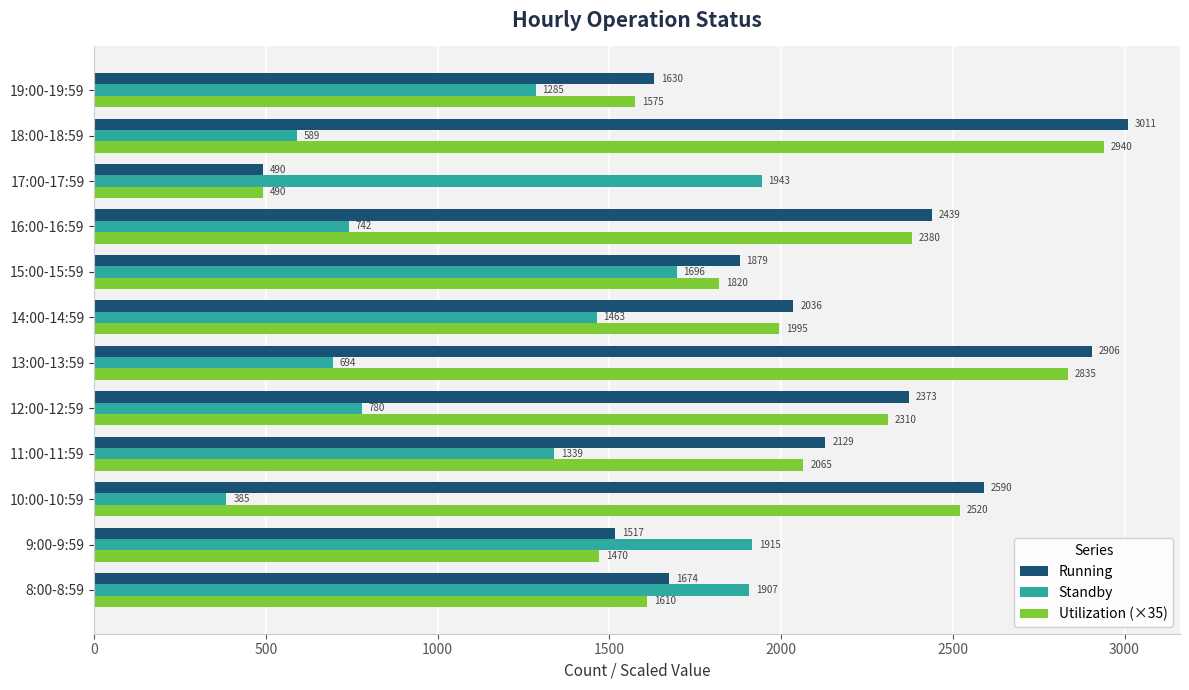

How many data points does each series have?

12